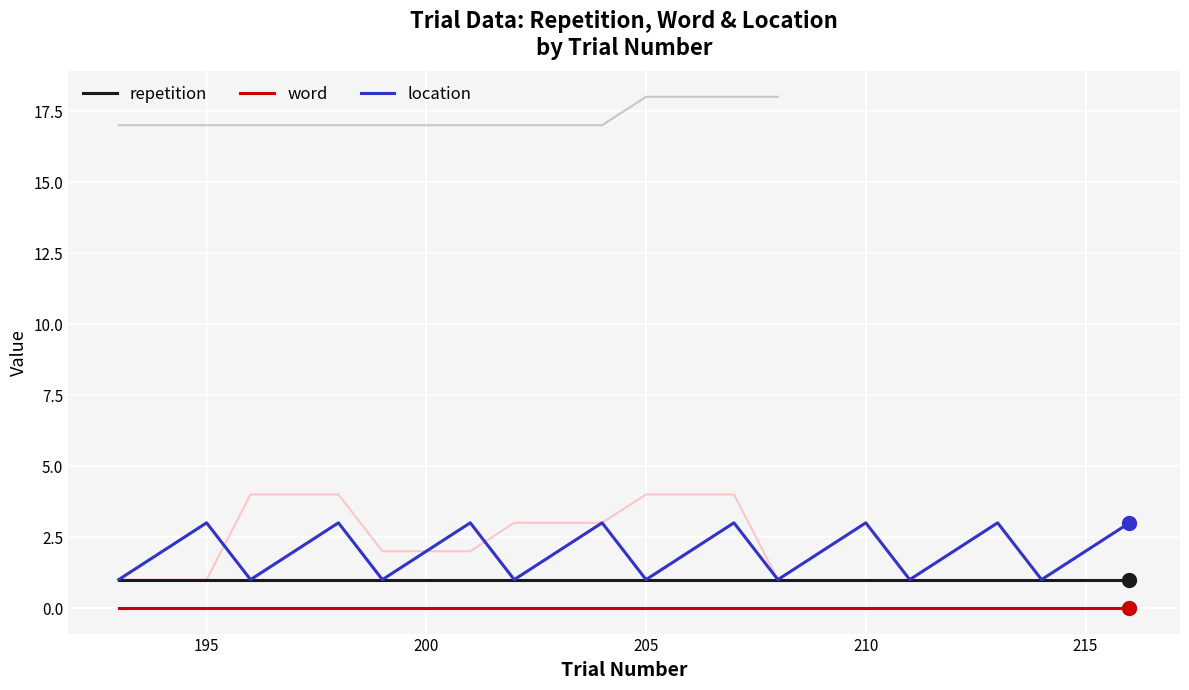

True or false: word and location intersect in this chart.

False